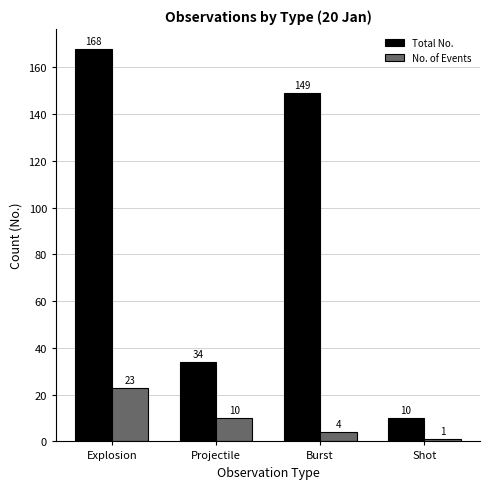

At how many categories does at least one series exceed 51?

2